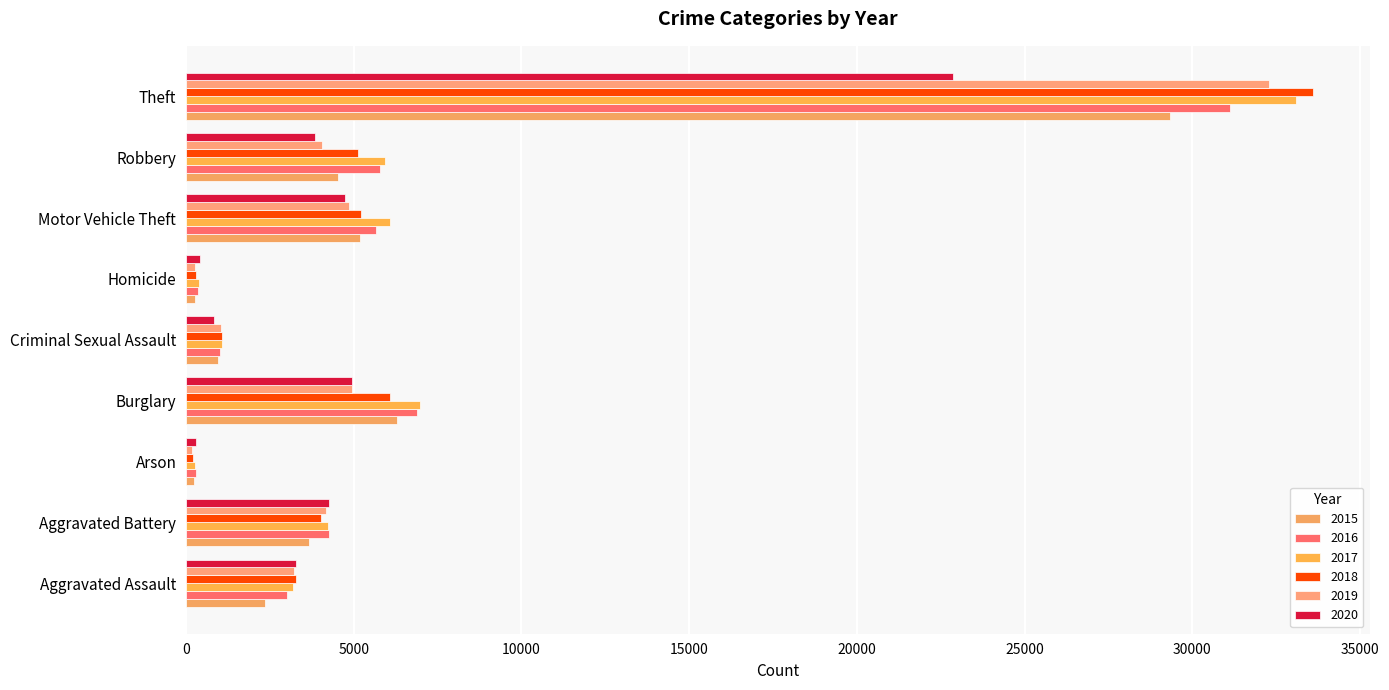

At which label does 2015 first exceed 3658?

Burglary